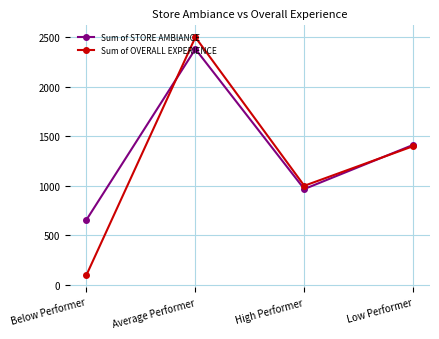

Is it true that Sum of STORE AMBIANCE equals 967 at High Performer?

True